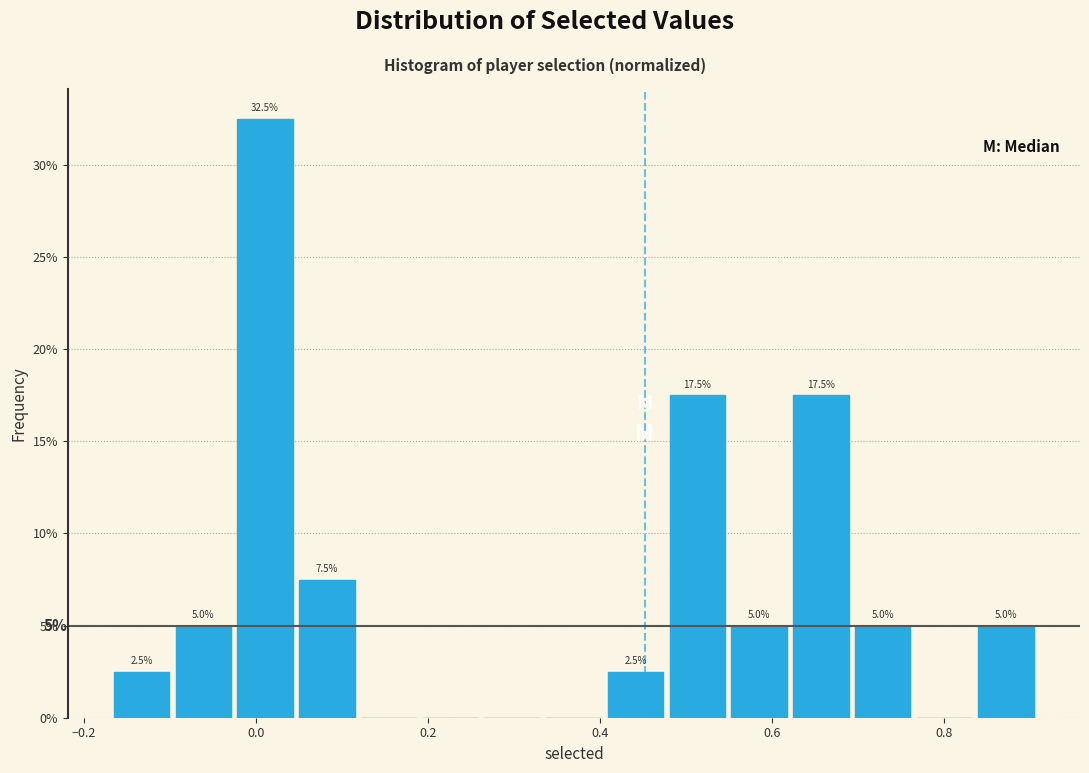

Around what value on the x-axis is the tallest bar? Give the approximate position of its centre, as read against the axis.

0.02